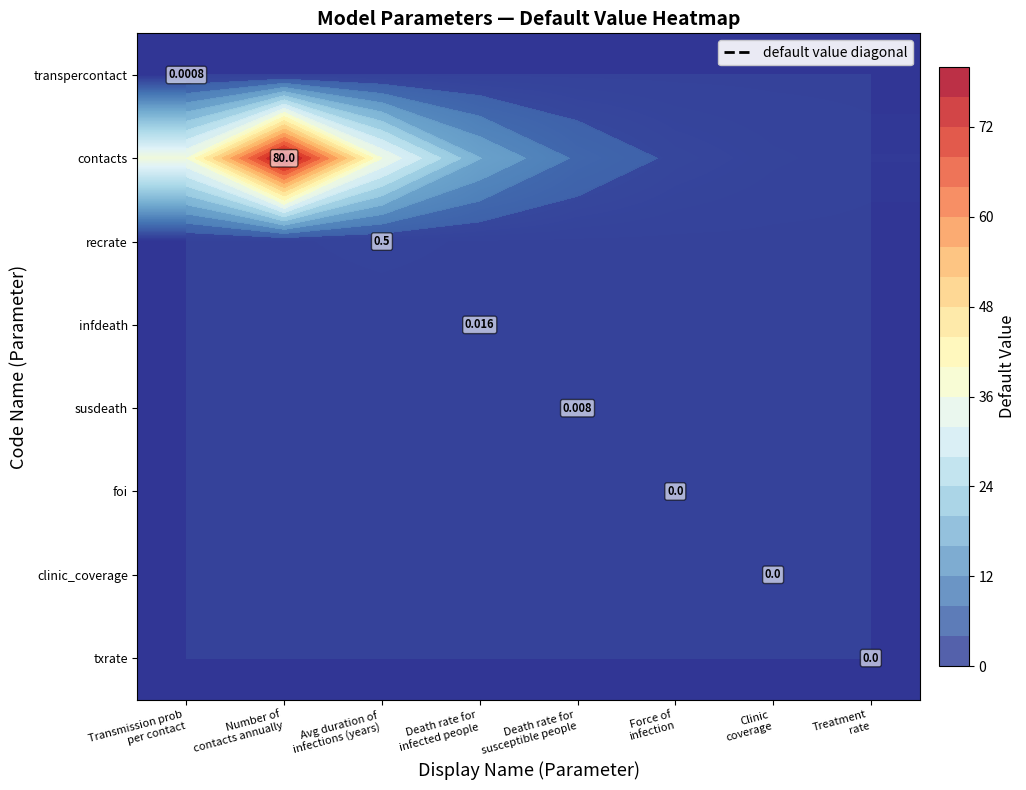

Rank the series by their maximum value, from highest to lowest.

contacts, recrate, infdeath, susdeath, transpercontact, foi, clinic_coverage, txrate